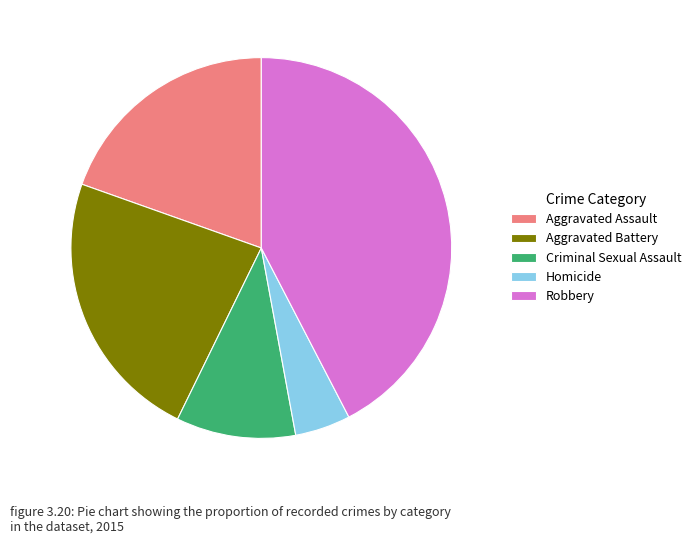

The Robbery slice represents 42% of the pie. True or false?

True